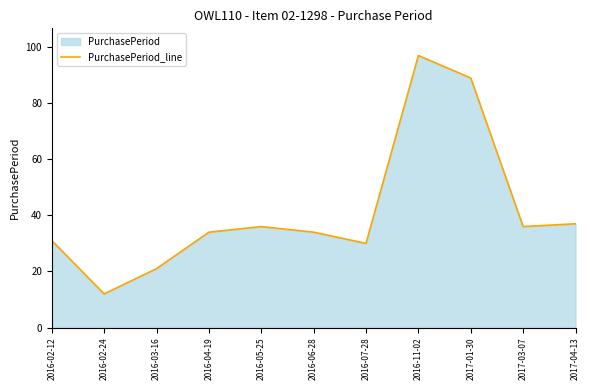

Reading right to left, list all the values displayed in this chart.

37	36	89	97	30	34	36	34	21	12	31